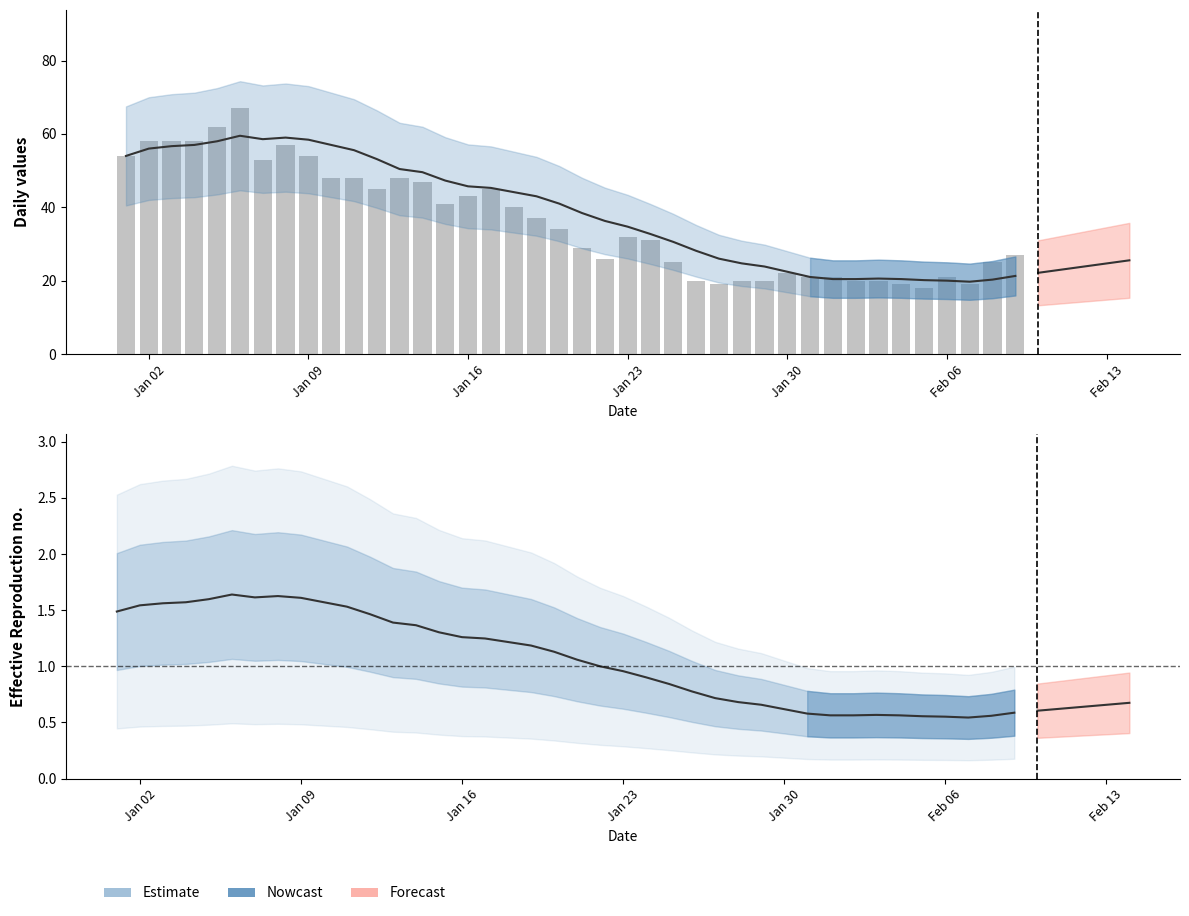

True or false: Estimate has a value of 45.7 at Jan 16.

True